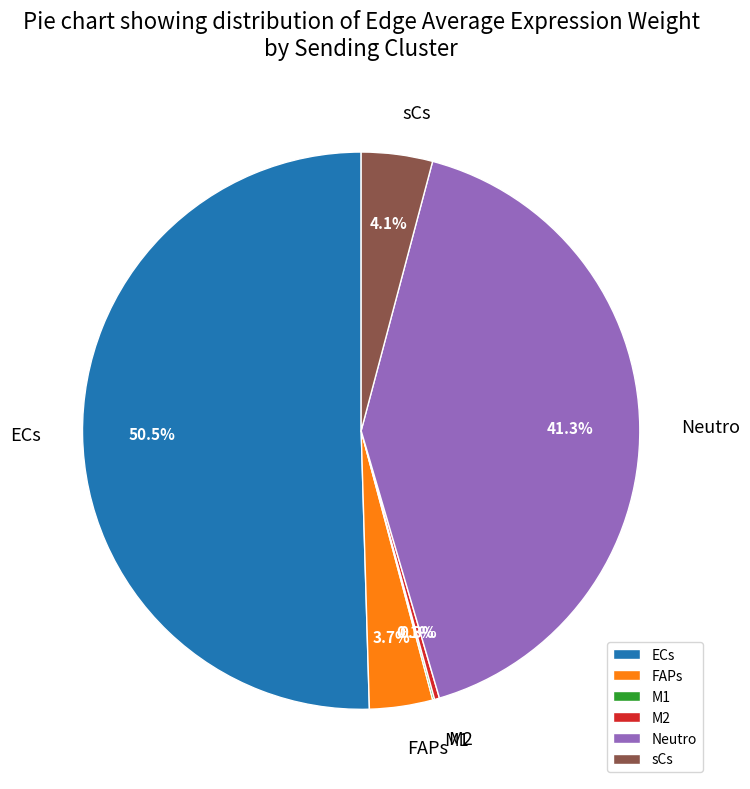

What percentage is NOT represented by sCs?

95.9%